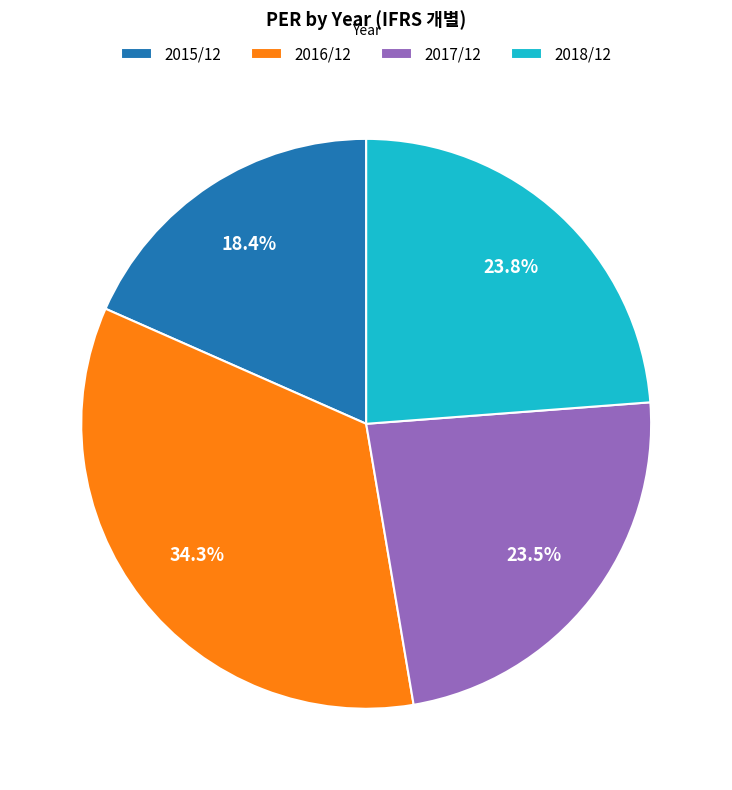

Is there any slice that represents more than half of the pie?

No